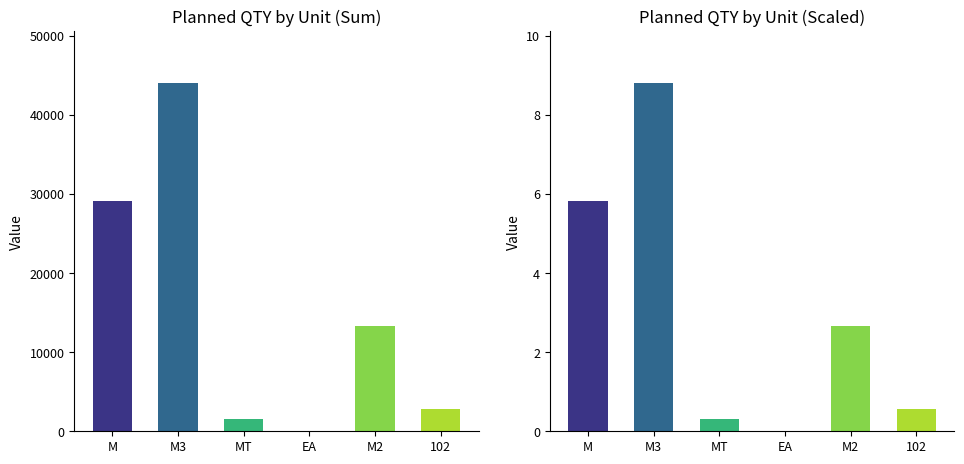

What is the difference between the Total Planned QTY values at M2 and EA?

13299.0